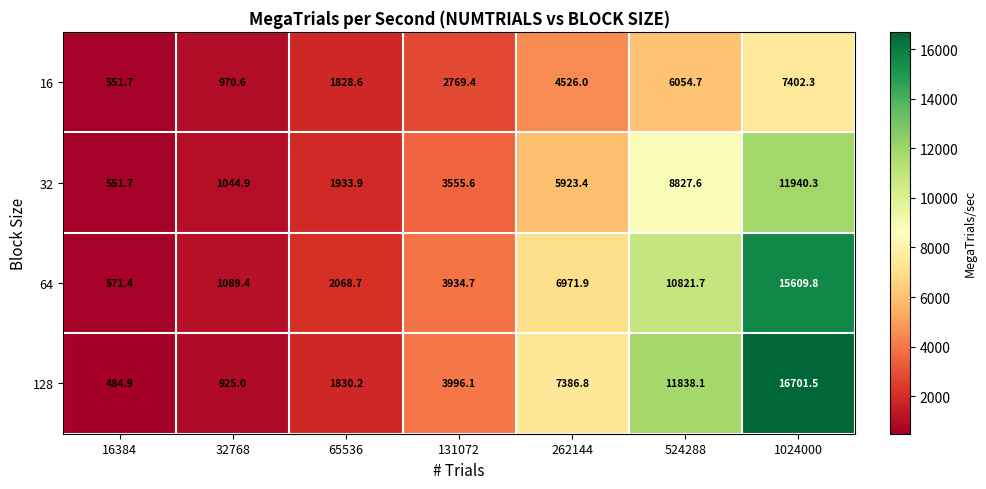

True or false: 16 has a value of 1828.6 at 65536.

True